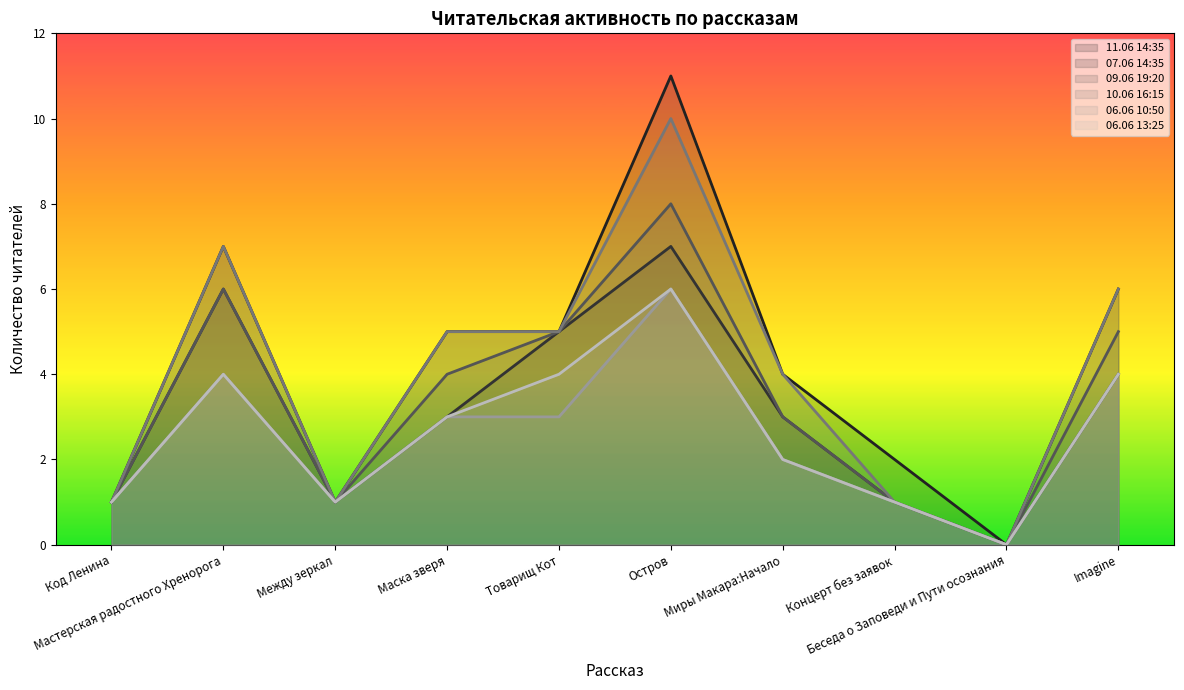

What is the label of the 4th point from the right?

Миры Макара:Начало